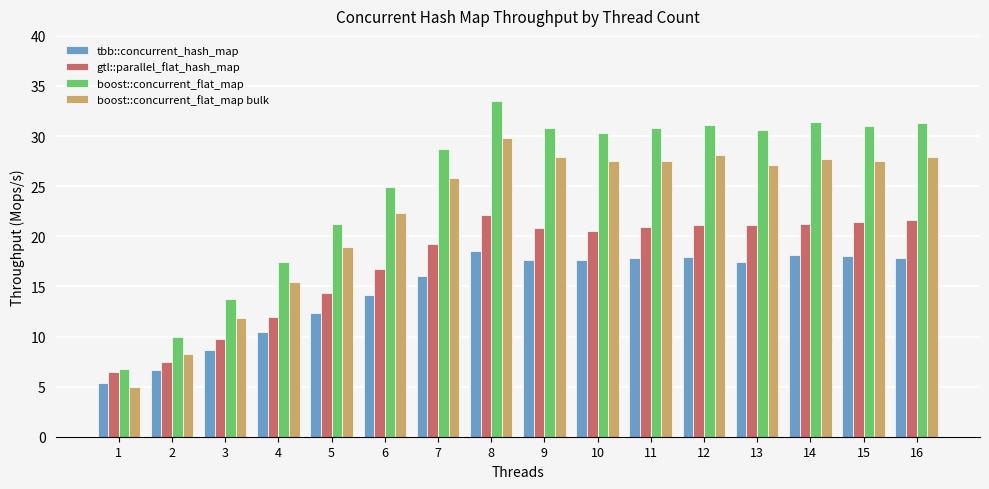

Which series changed the most between 4 and 14?

boost::concurrent_flat_map